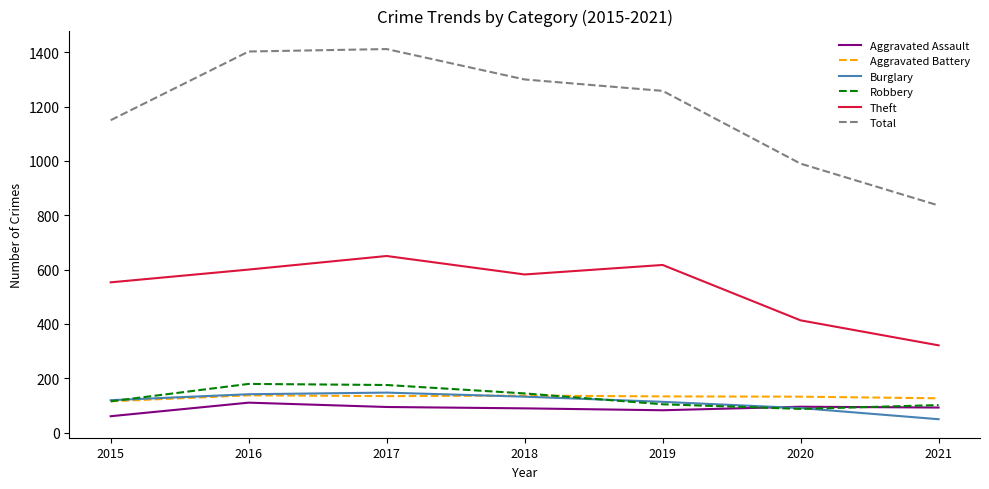

What is the difference between the second highest and minimum values in the Aggravated Battery series?

21